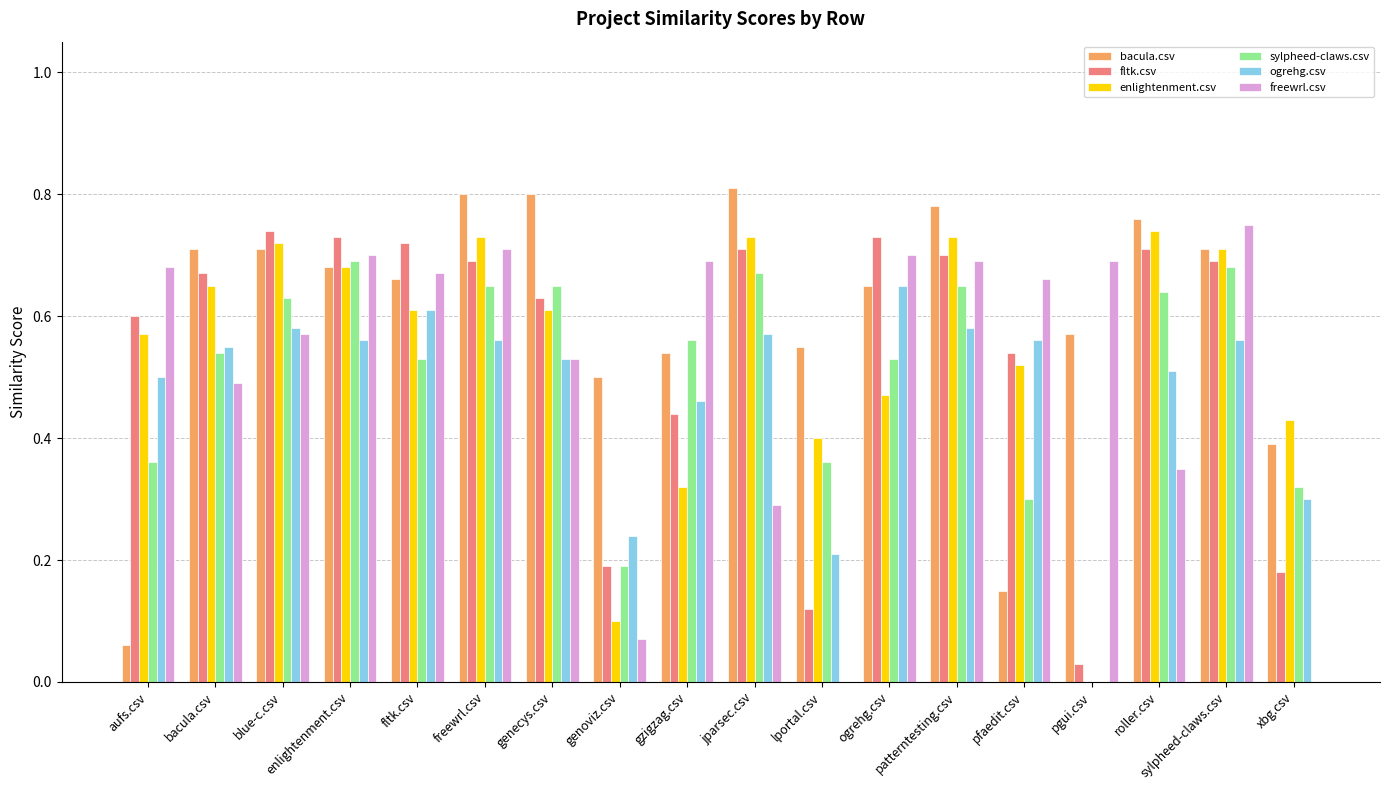

What is the sum of all sylpheed-claws.csv values?

9.0